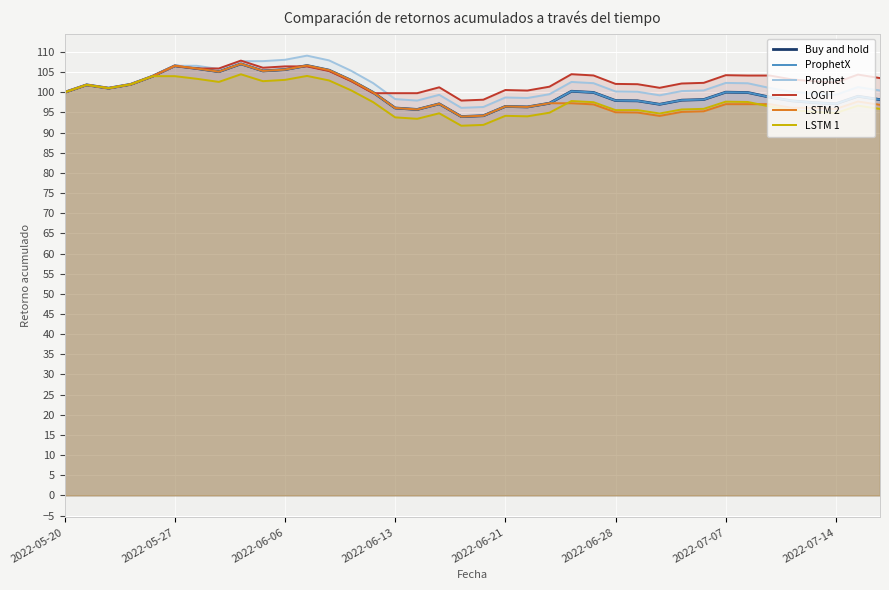

What is the difference between the LSTM 1 values at 18 and 2022-05-20?

8.3